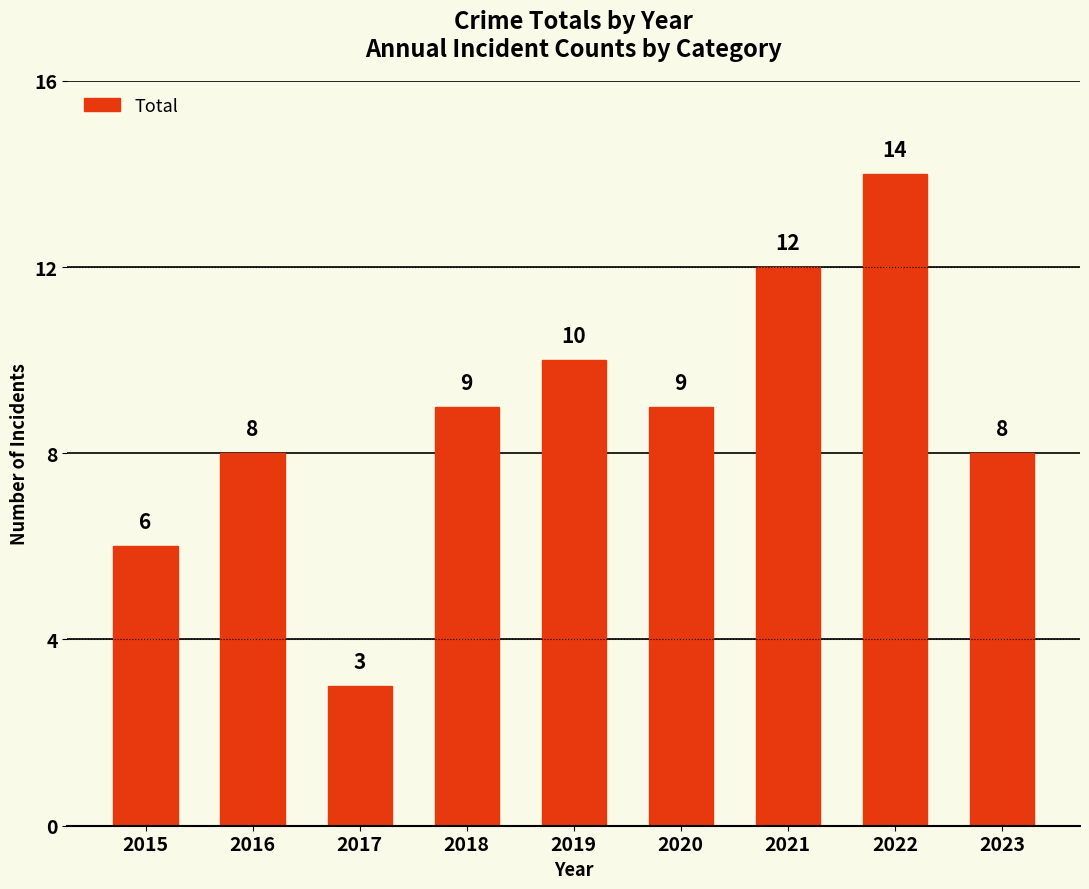

Read the value at 2023, to the nearest 10.

10